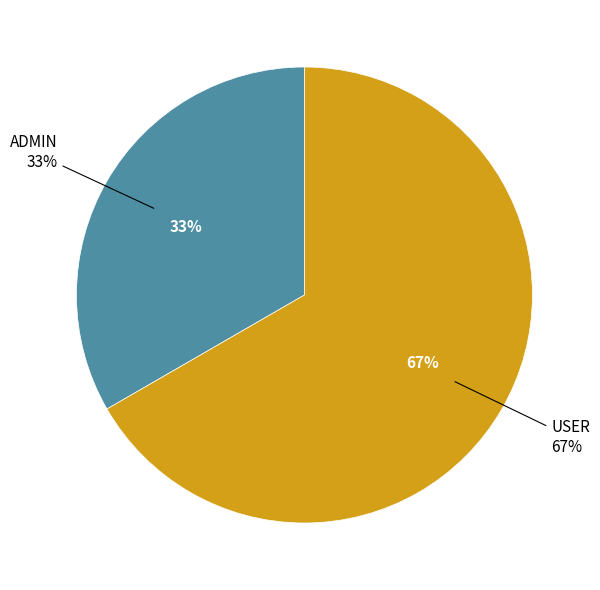

What percentage is NOT represented by USER?

33.3%